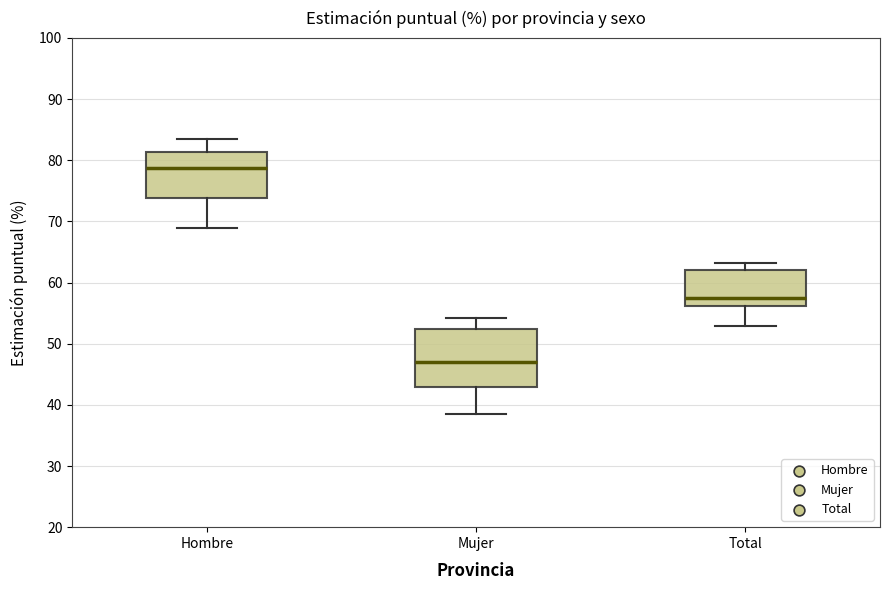

Reading left to right, transcribe this box plot: for each box, give where its median line is, the range the box spans, and where its two whiskers end, as read against the y-axis. The values are not printed on the chart, so give them approximately, as read against the axis.

Hombre: median 79, box 74 to 81, whiskers 69 to 83
Mujer: median 47, box 43 to 52, whiskers 38 to 54
Total: median 57, box 56 to 62, whiskers 53 to 63